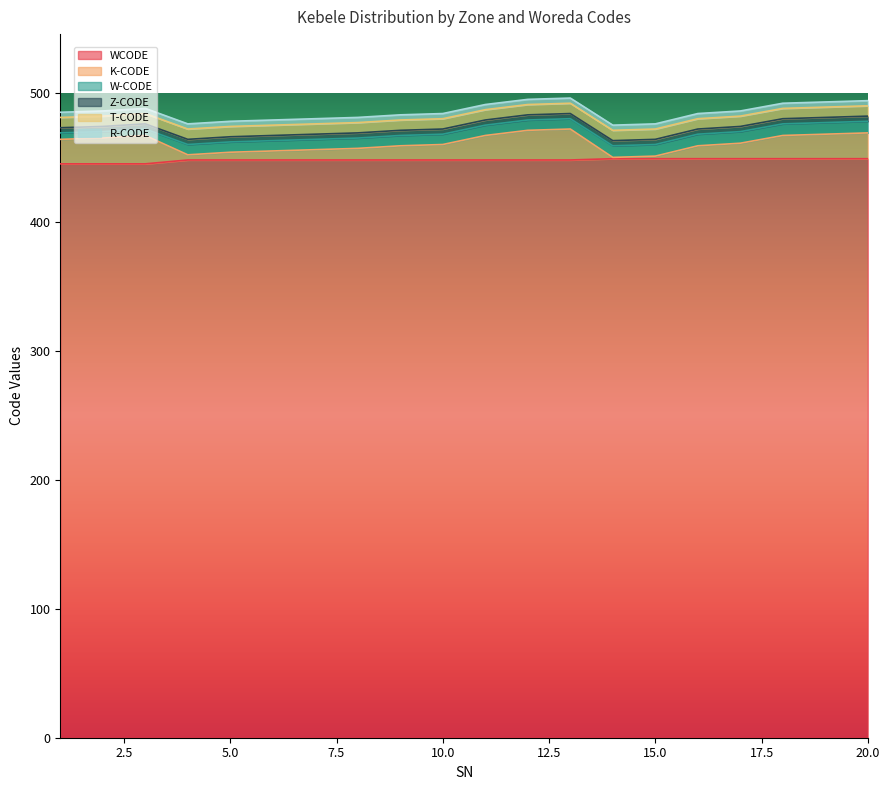

How many values in the WCODE series are below 448?

3